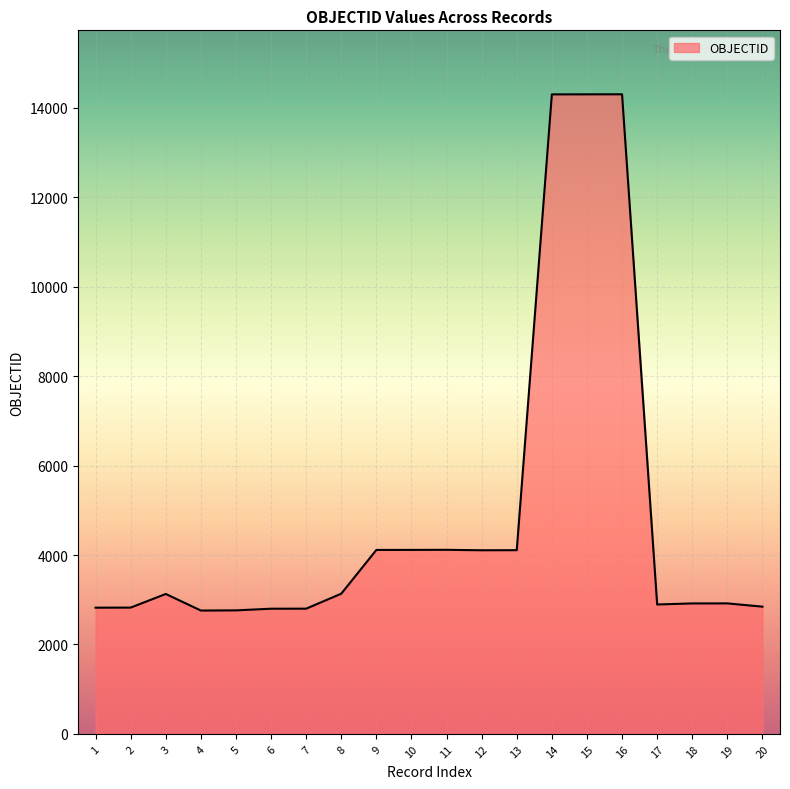

What is the minimum value shown in the chart?

2758